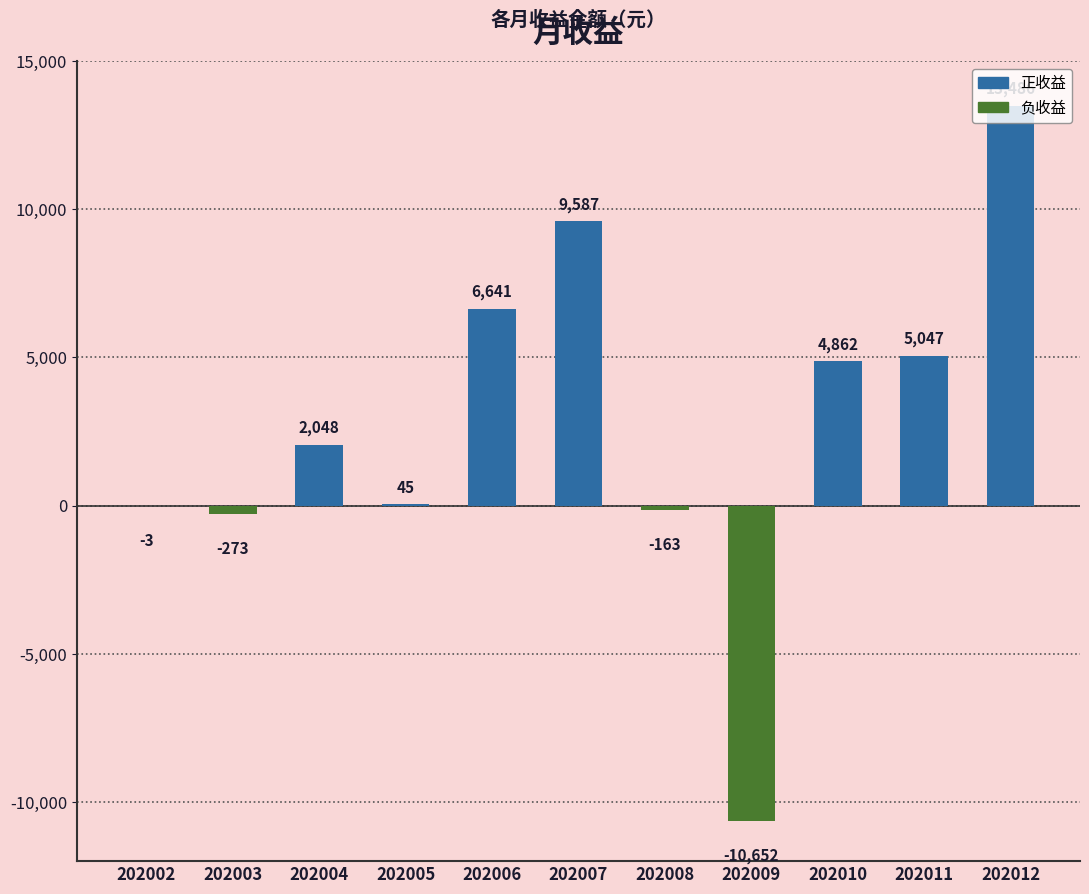

Are the bars grouped side by side (vs. stacked)?

No